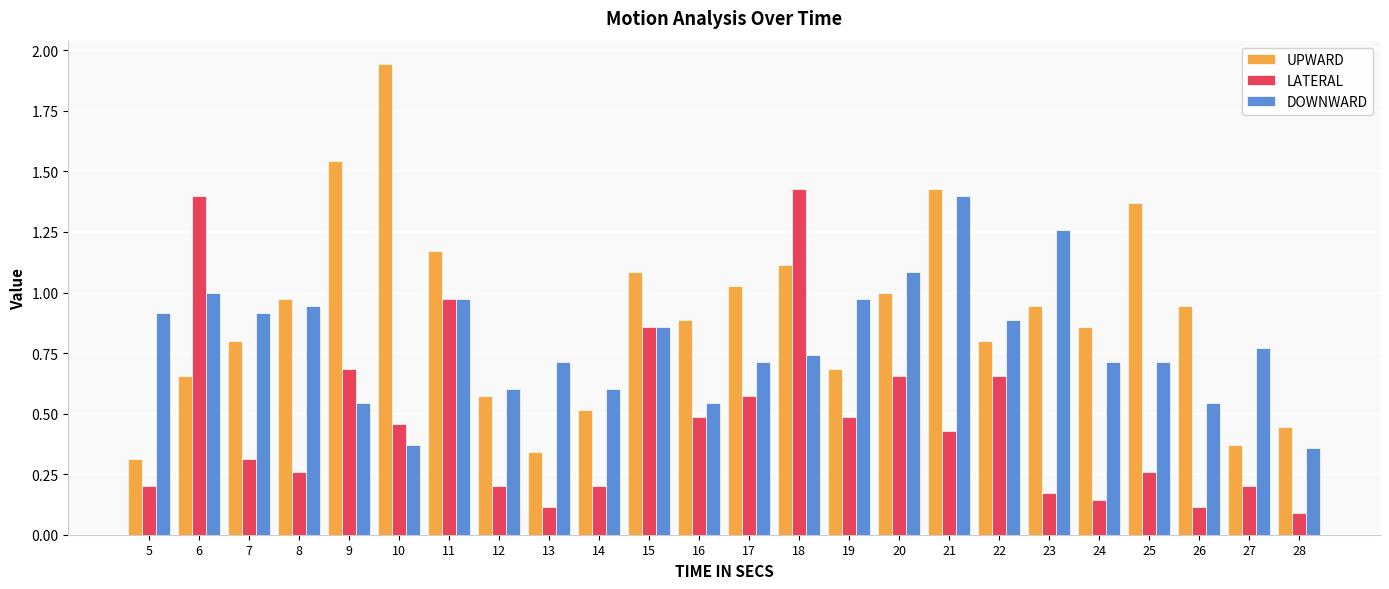

What is the total value across all series at 19?

2.1